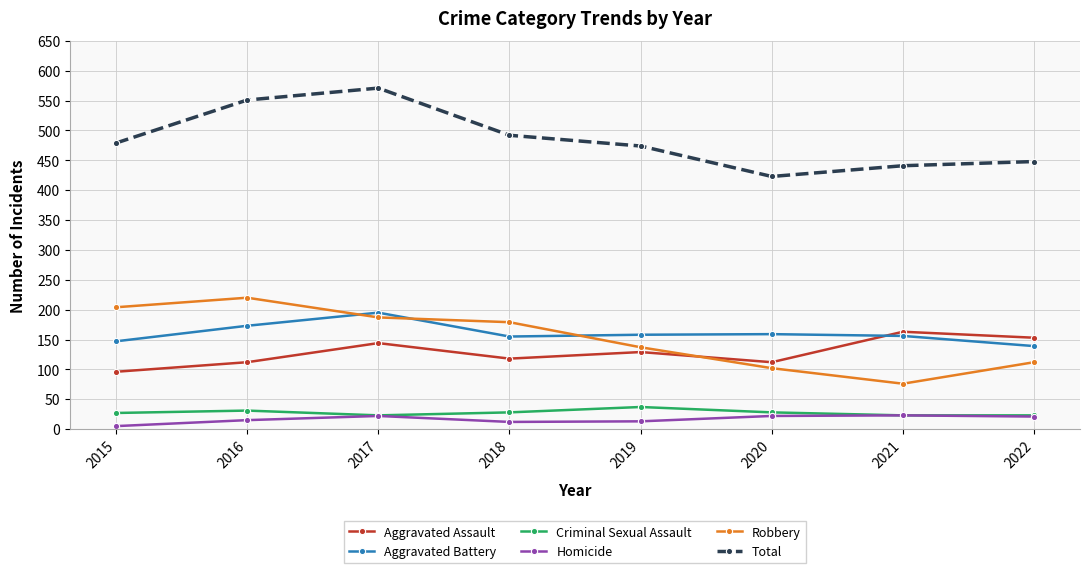

What is the difference between the Aggravated Battery values at 2022 and 2017?

56